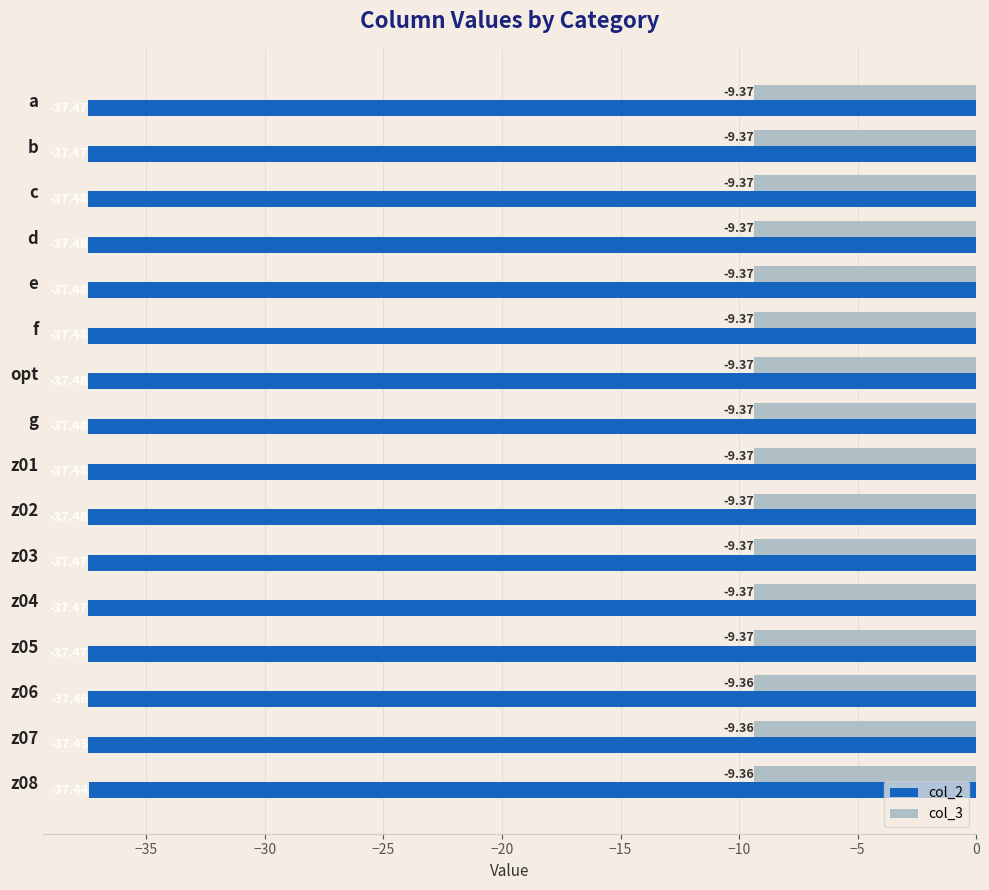

At which category is the sum across all series the highest?

z08